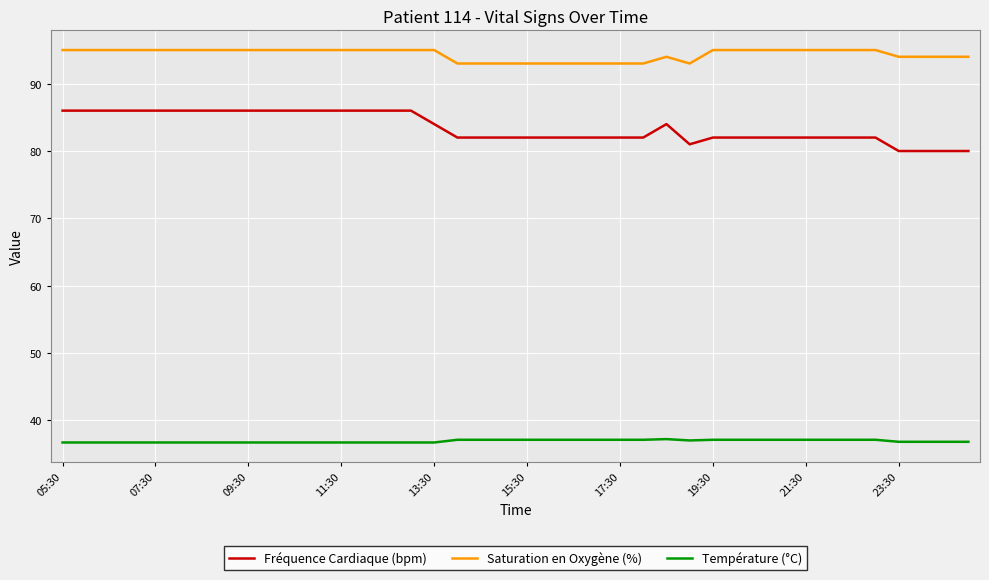

List the series in order of their overall mean, lowest first.

Température (°C), Fréquence Cardiaque (bpm), Saturation en Oxygène (%)